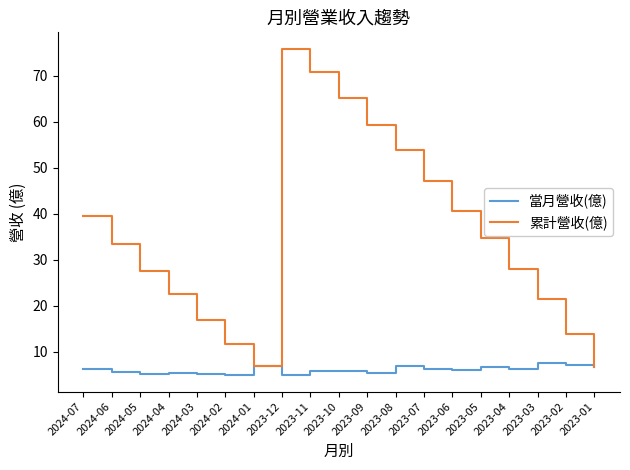

What is the difference between the highest and lowest values at 2023-09?

53.9